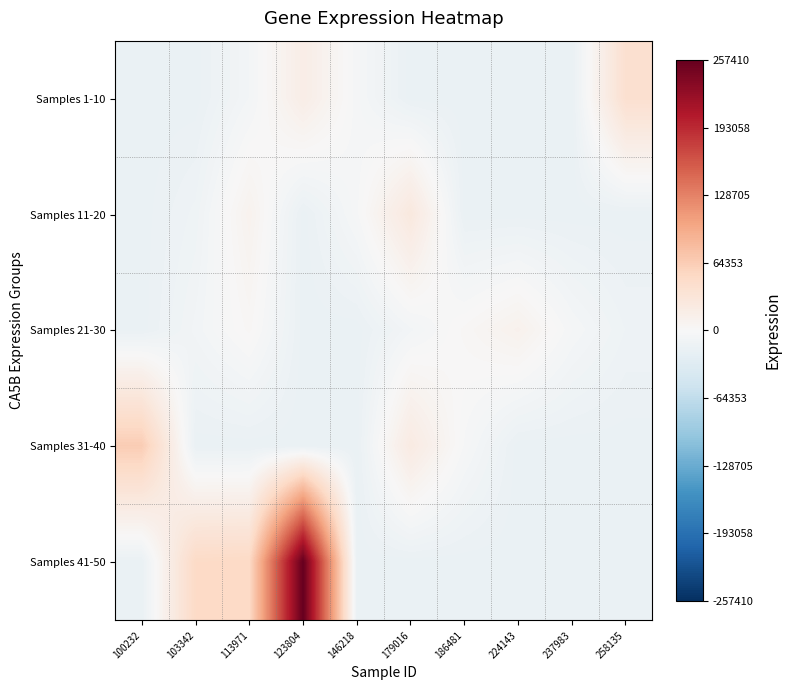

What is the spread (max minus min) of values at 179016?

43476.0